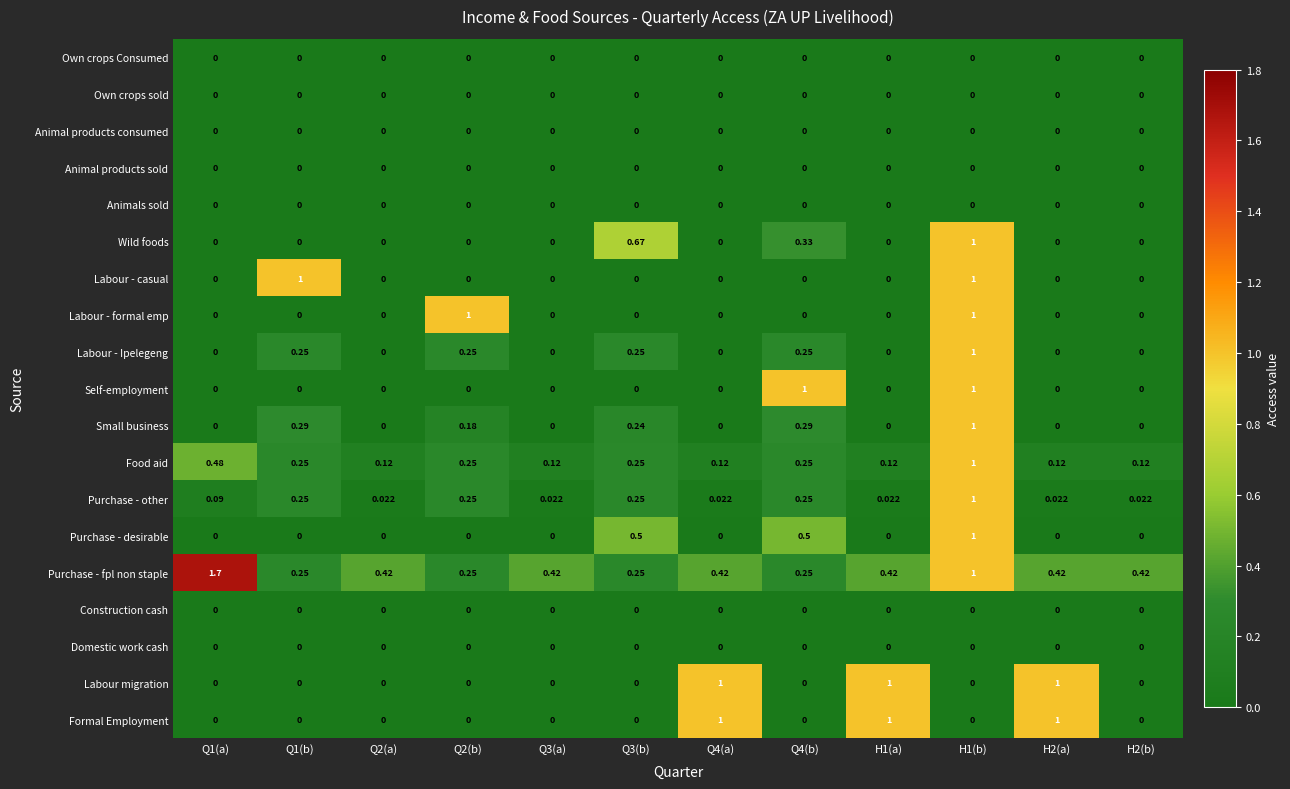

What is the total value across all series at H1(a)?

2.6